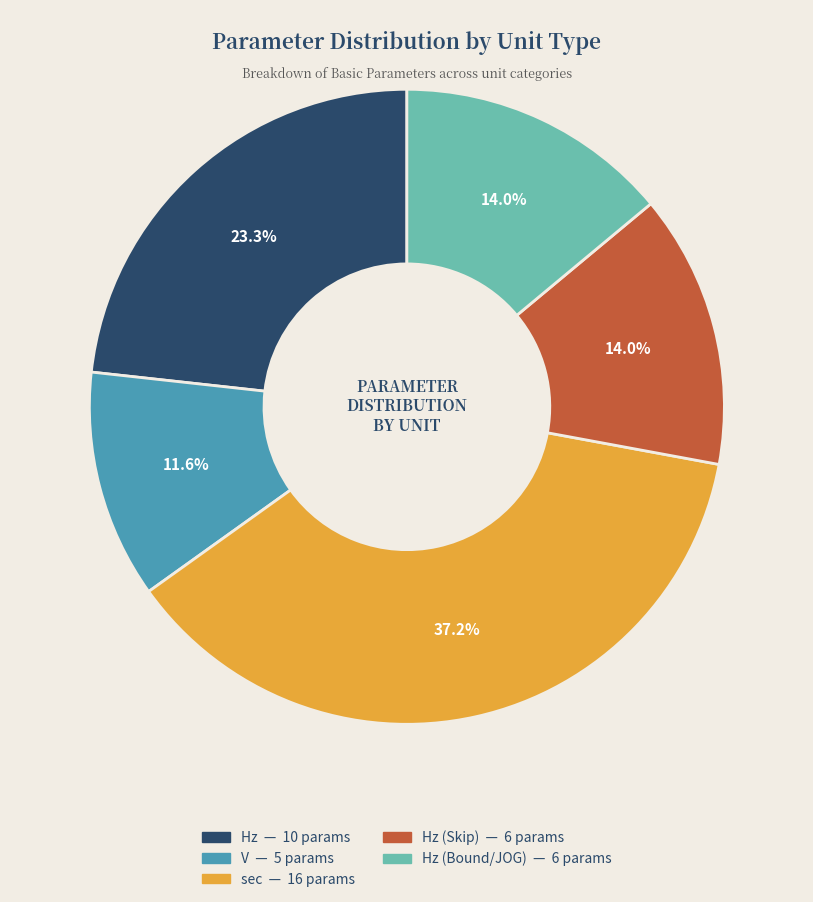

Count the number of slices in the pie.

5